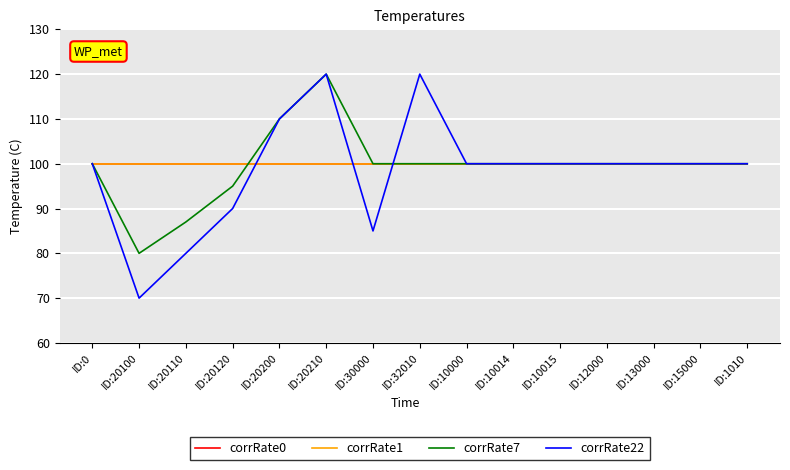

Does the chart have visible grid lines?

Yes